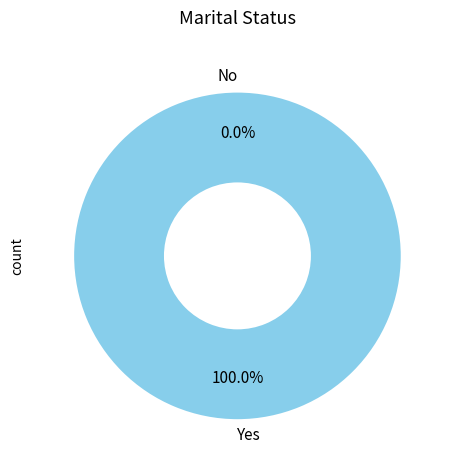

To the nearest percent, what percentage of the pie is max?

100%